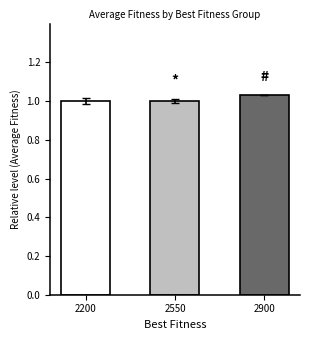

The chart shows a value of 1.7 at 2900. True or false?

False